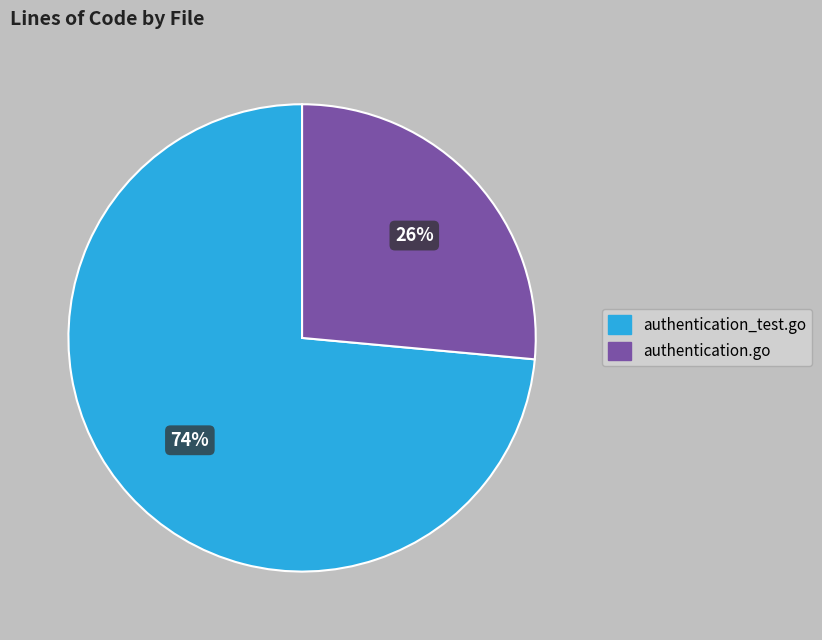

Approximately how many times larger is the value at authentication_test.go compared to authentication.go?

2.8